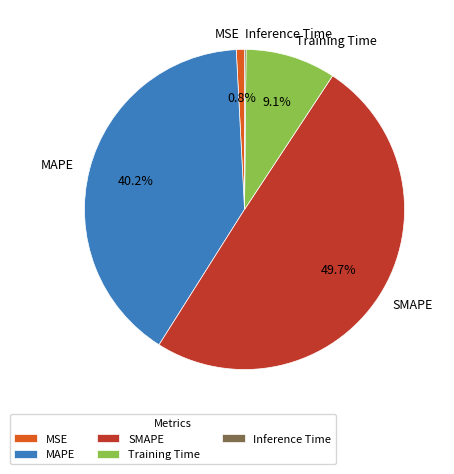

Which slice is the largest?

SMAPE